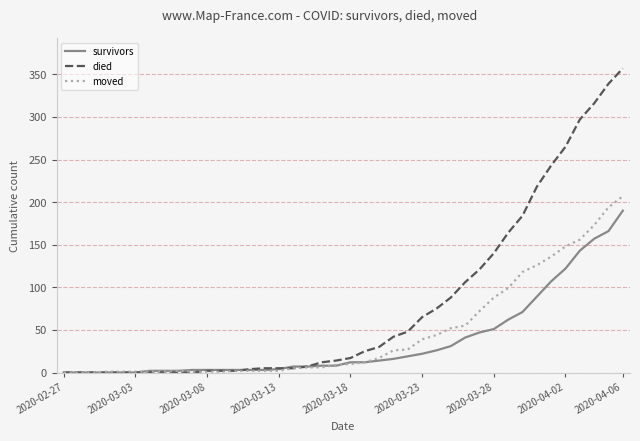

Which series has the largest total across all categories?

died